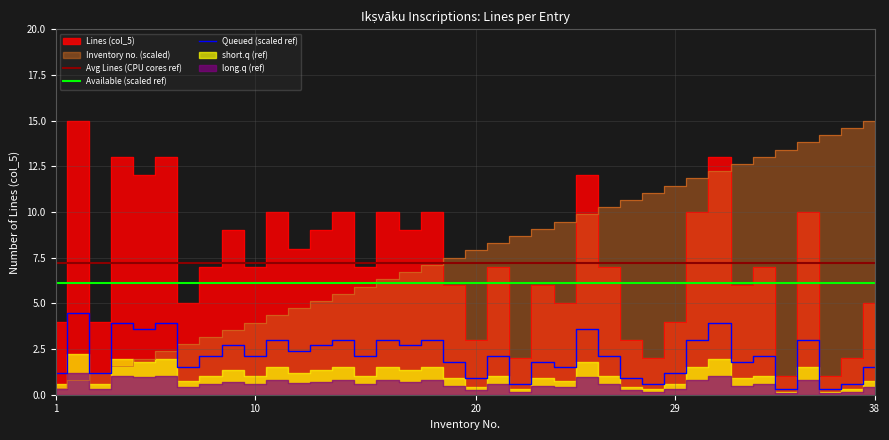

How many lines are shown in the chart?

3